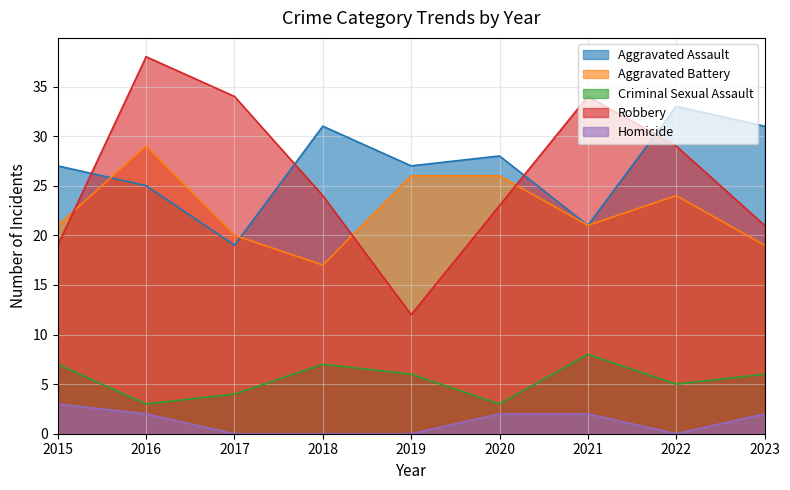

How many Aggravated Assault values are between 25 and 31?

6